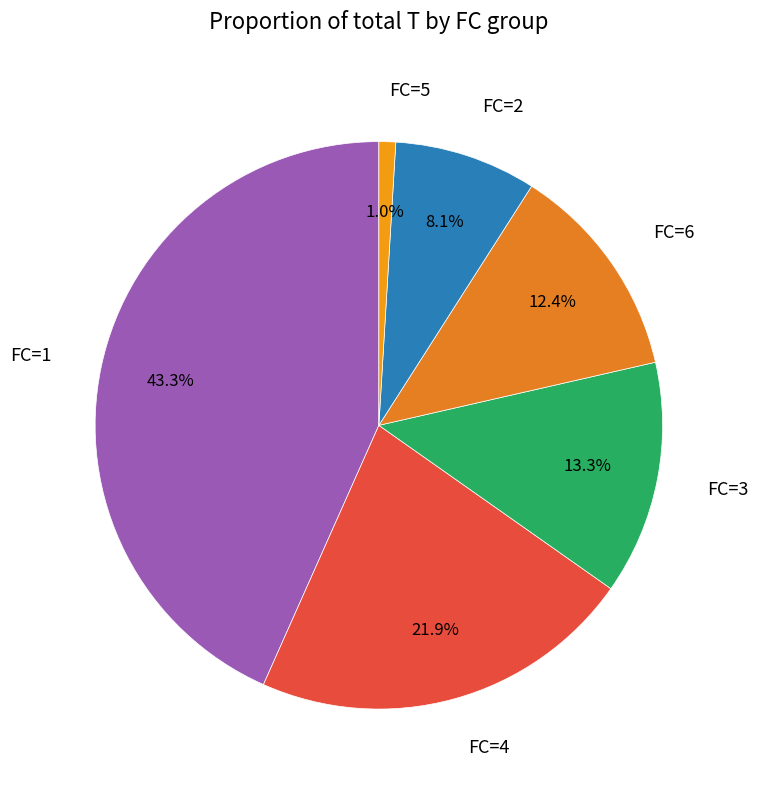

Count the number of slices in the pie.

6